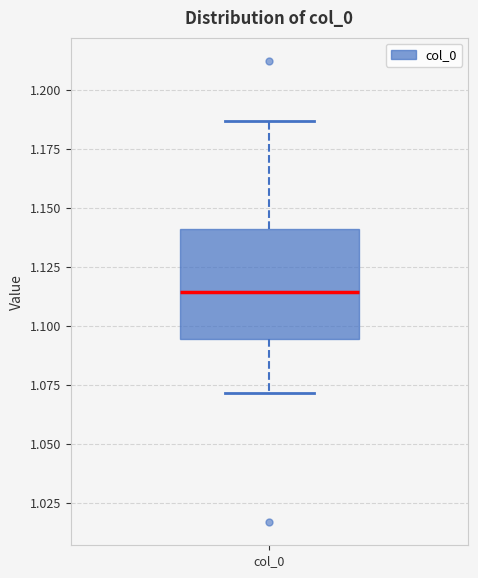

Read this box plot against the y-axis: the position of the median line, the range covered by the box, and the ends of both whiskers. The values are not printed on the chart, so give them approximately, as read against the axis.

median 1.115, box 1.095 to 1.140, whiskers 1.070 to 1.185